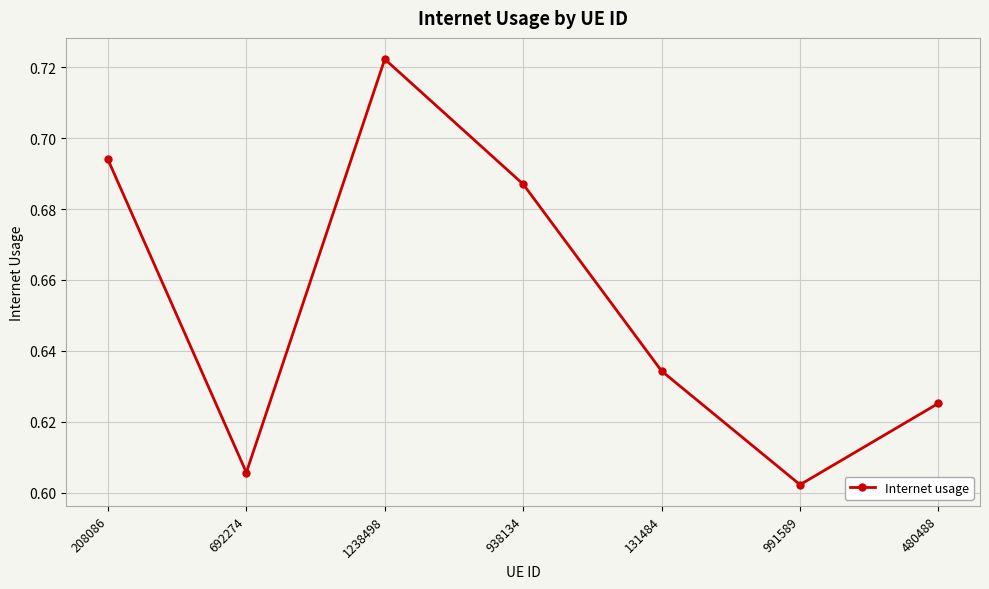

Count the values in the range 0 to 1.

7